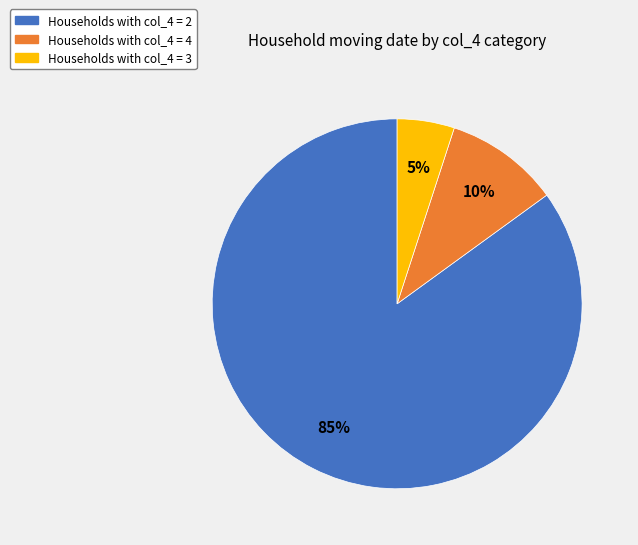

To the nearest percent, what is the average slice percentage?

33%